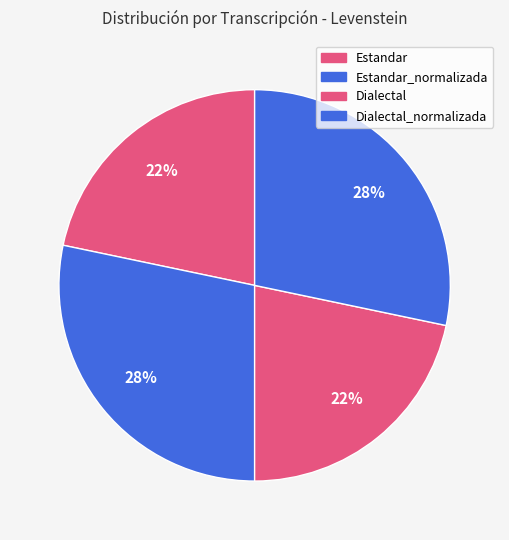

How much of the chart is everything except Estandar?

78.3%